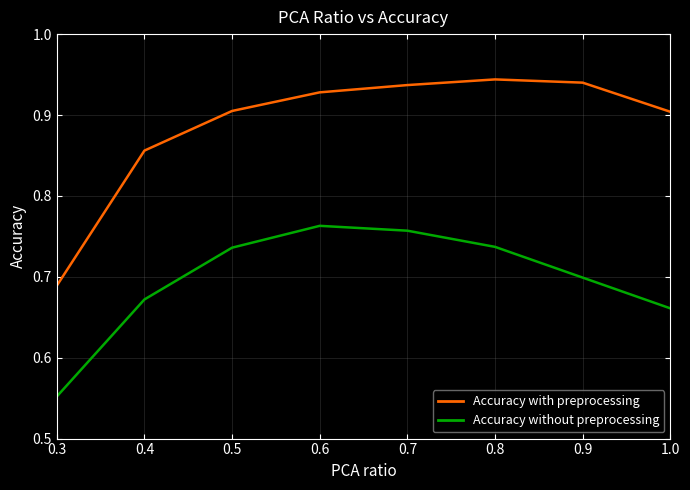

True or false: Accuracy with preprocessing has a value of 0.9 at 0.7.

True